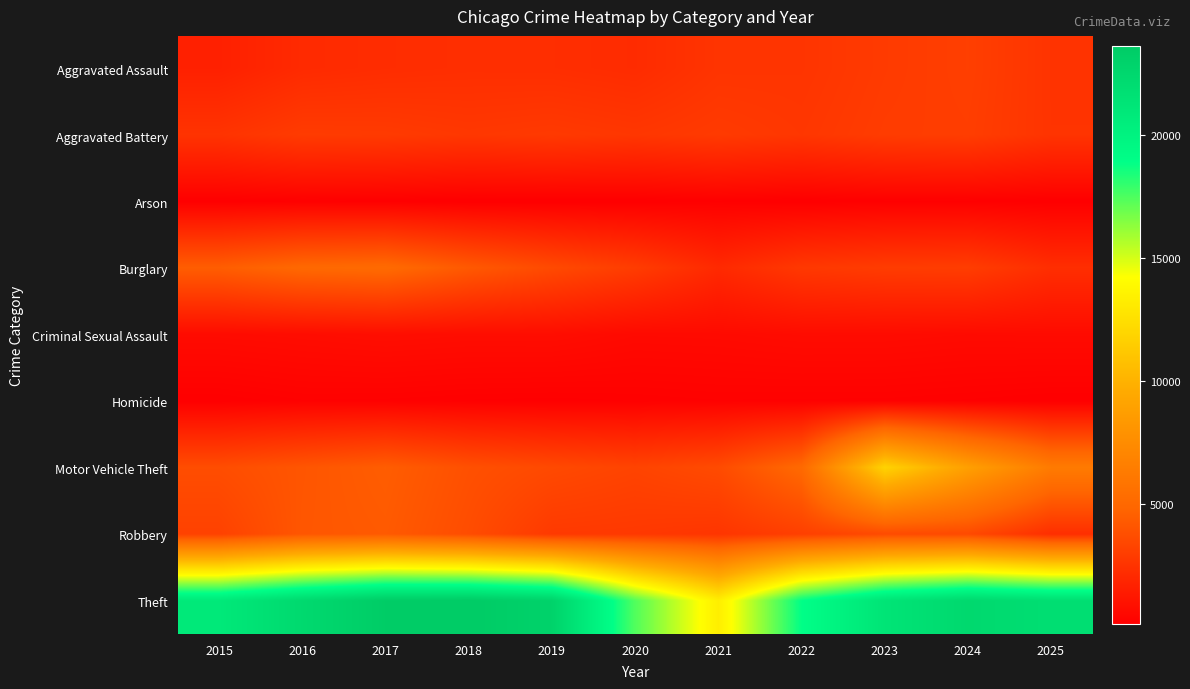

List the series in order of their peak value, lowest first.

Arson, Homicide, Criminal Sexual Assault, Aggravated Battery, Aggravated Assault, Robbery, Burglary, Motor Vehicle Theft, Theft